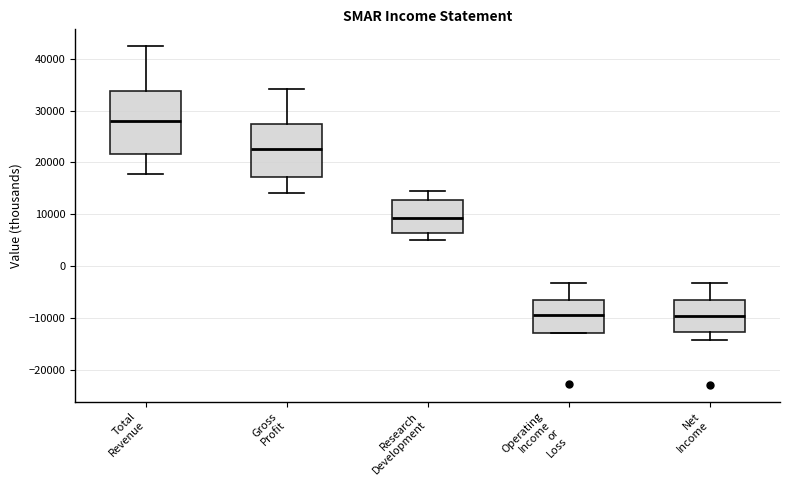

Reading left to right, read every box against the y-axis: the position of its median line, the range the box covers, and the ends of its whiskers. The values are not printed on the chart, so give them approximately, as read against the axis.

Total Revenue: median 28000, box 22000 to 34000, whiskers 18000 to 42000
Gross Profit: median 23000, box 17000 to 27000, whiskers 14000 to 34000
Research Development: median 9000, box 6000 to 13000, whiskers 5000 to 14000
Operating Income or Loss: median -9000, box -13000 to -7000, whiskers -13000 to -3000
Net Income: median -10000, box -13000 to -7000, whiskers -14000 to -3000